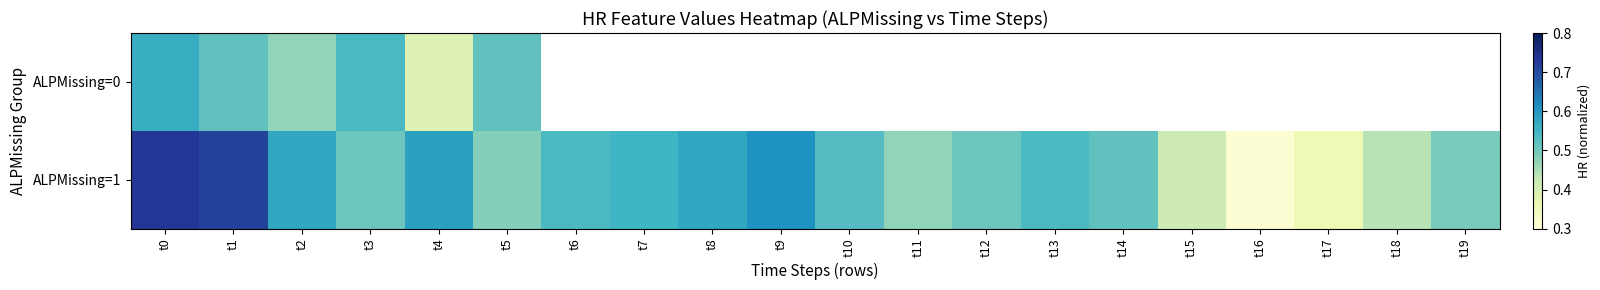

What is the difference between the maximum and minimum values in the ALPMissing=0 series?

0.2